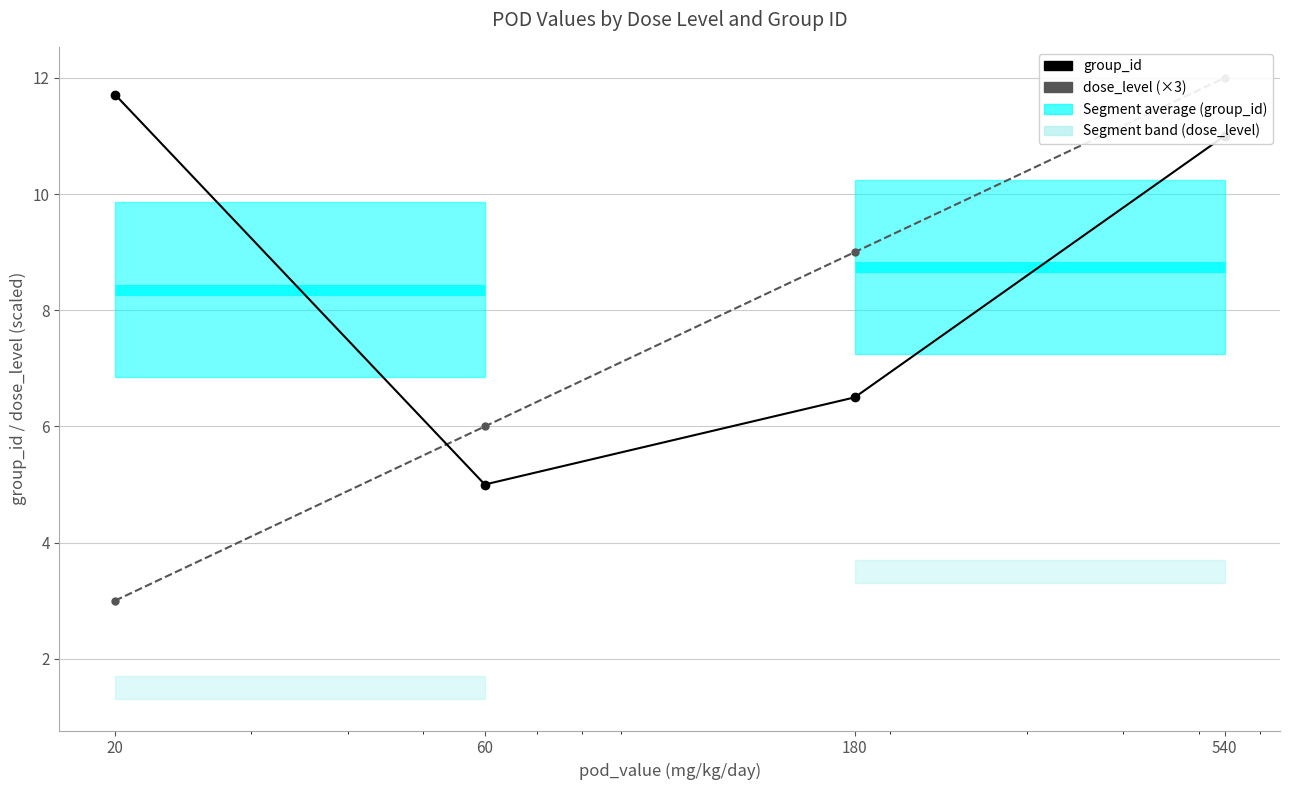

Is it true that group_id equals 5.0 at 60?

True